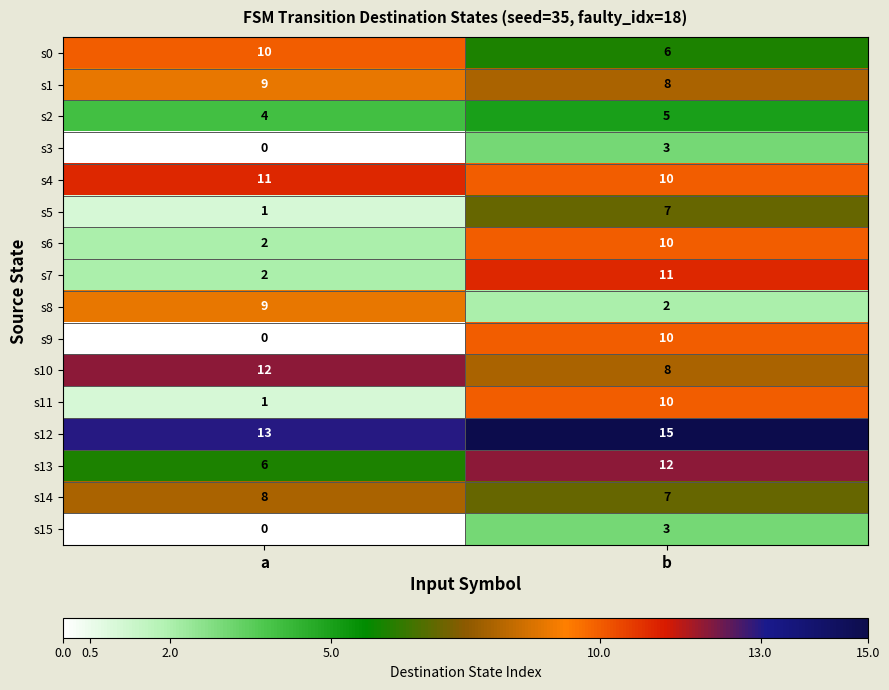

Where is s2 nearest to the value 4?

a